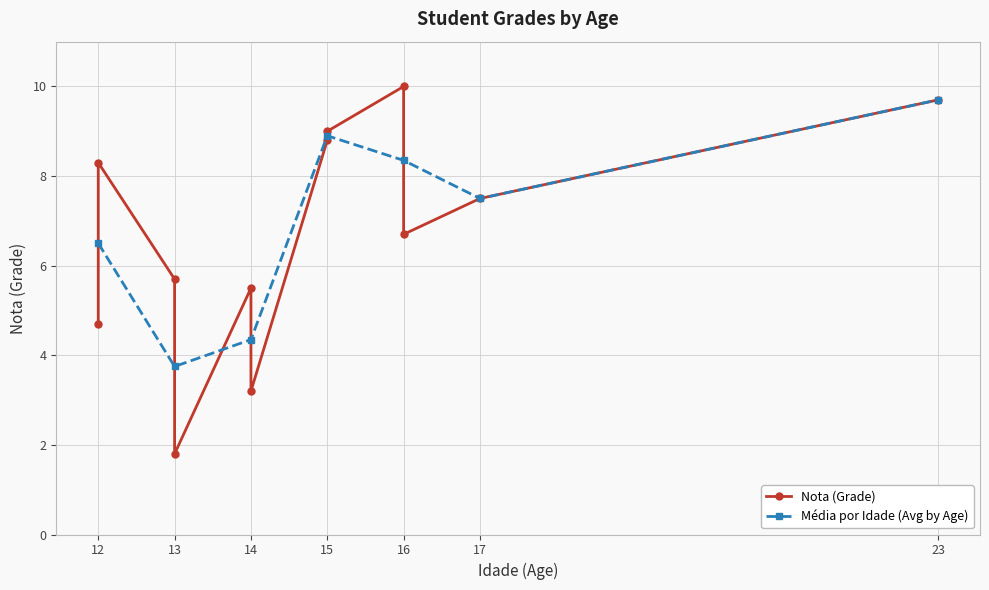

Is this an area chart (filled region under the line)?

No